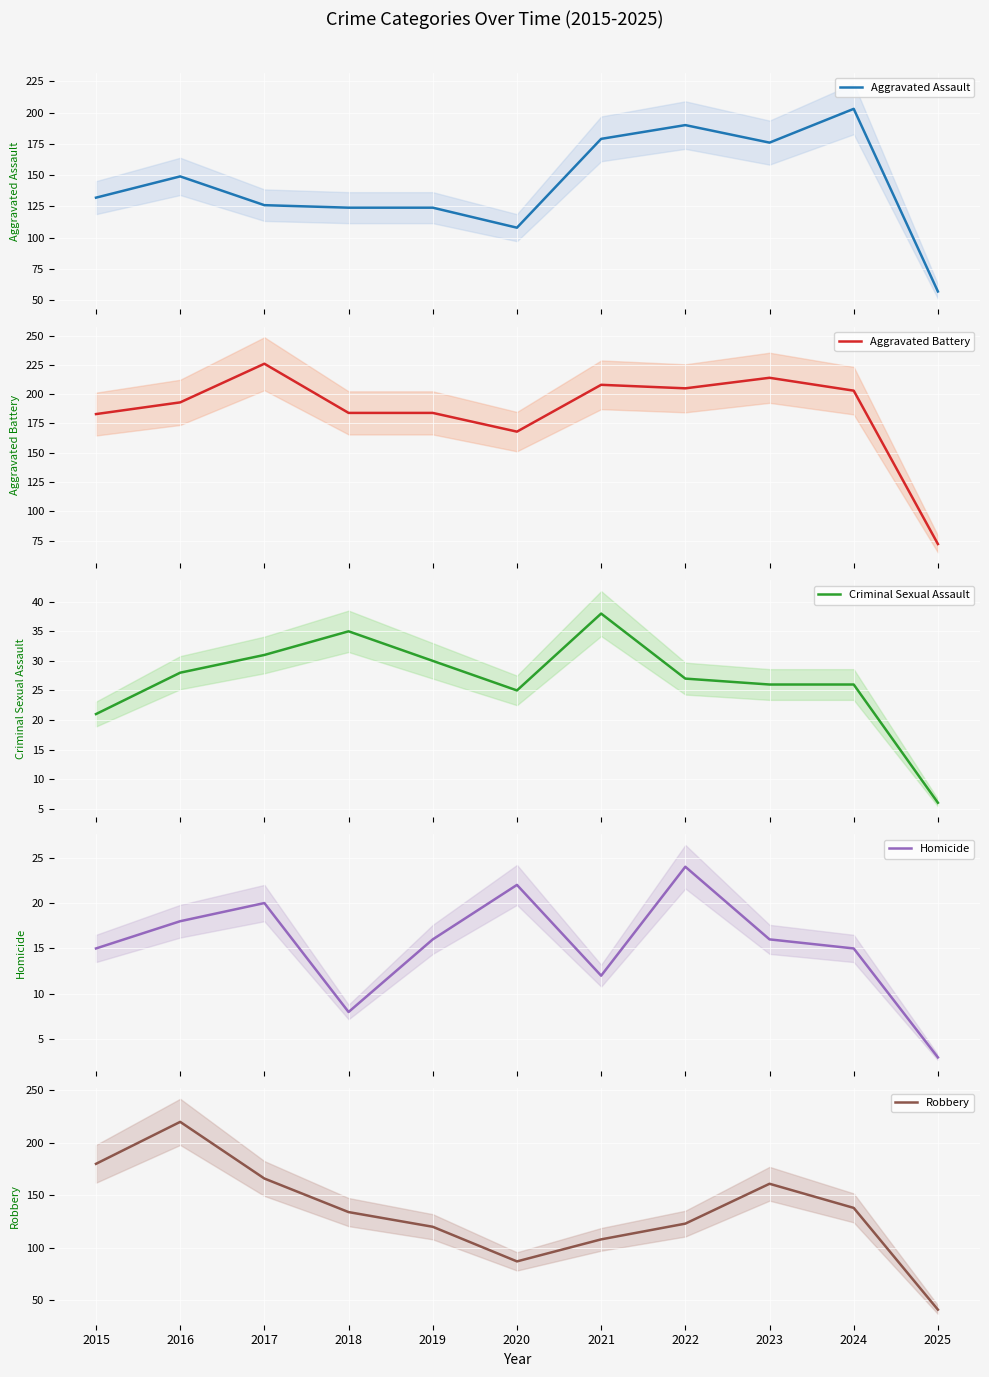

At how many categories does at least one series exceed 124?

10